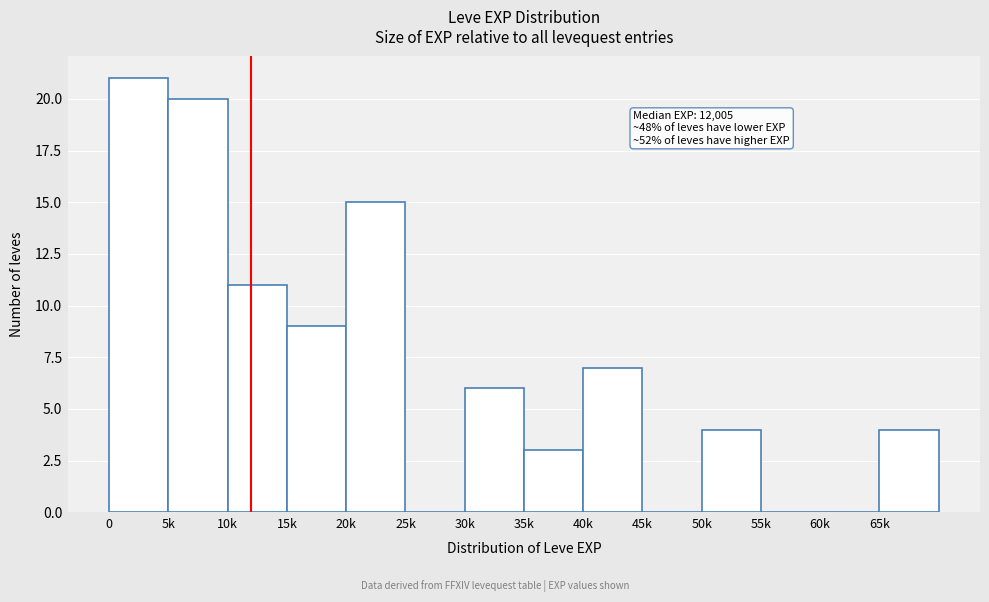

Reading left to right, list all the values displayed in this chart.

0=21	5k=20	10k=11	15k=9	20k=15	25k=0	30k=6	35k=3	40k=7	45k=0	50k=4	55k=0	60k=0	65k=4